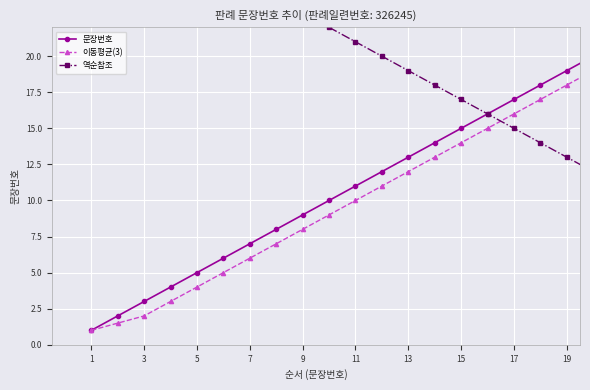

True or false: 이동평균(3) has more than 0 points higher than both neighbors.

False